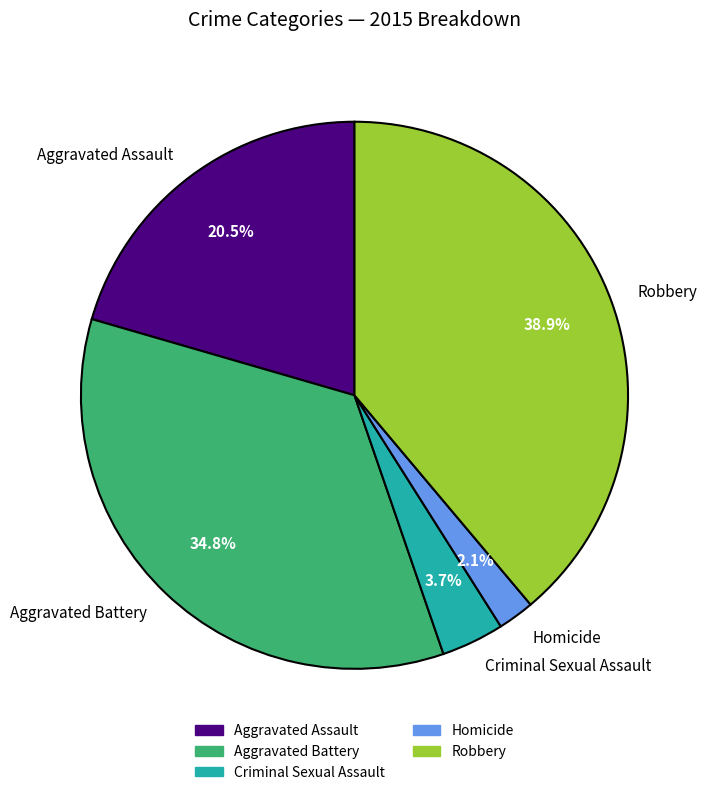

What portion of the pie excludes Aggravated Battery?

65.2%